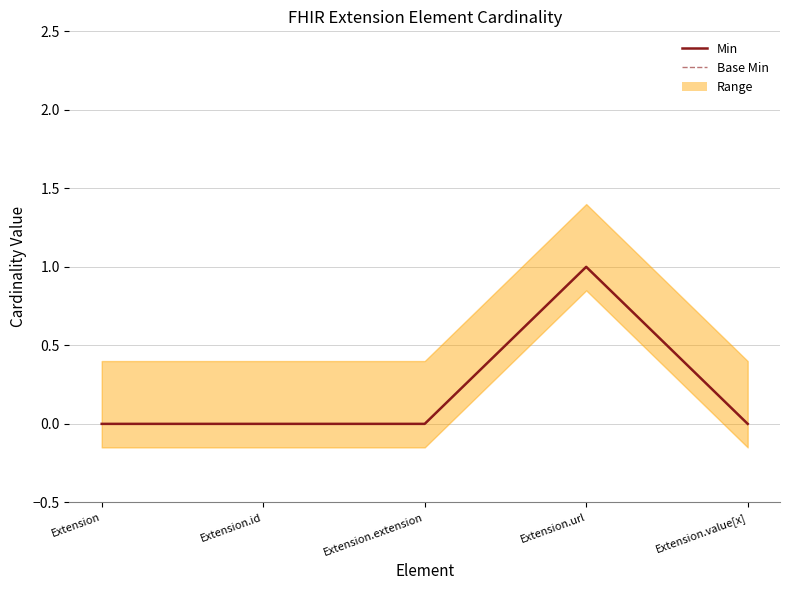

Count the Min values in the range 0 to 1.

5